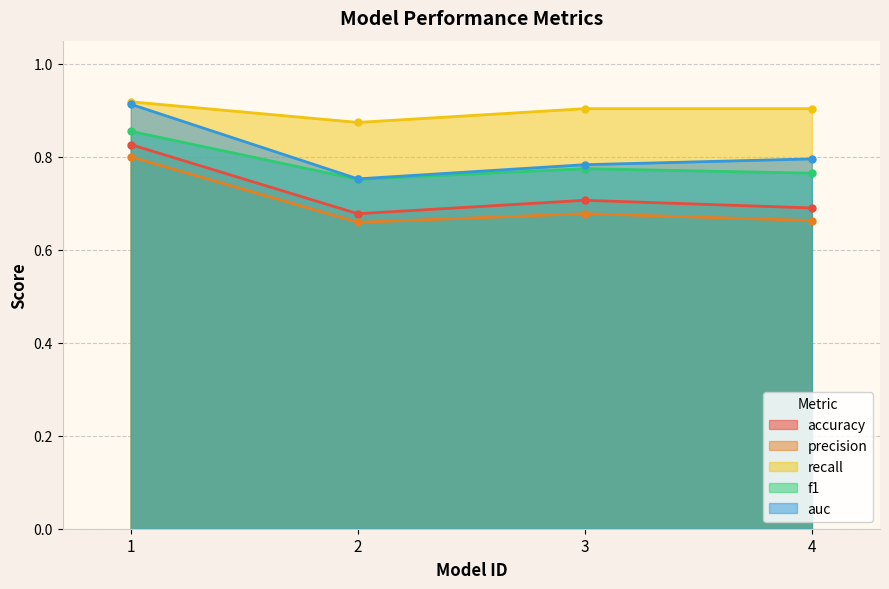

True or false: recall and accuracy intersect in this chart.

False